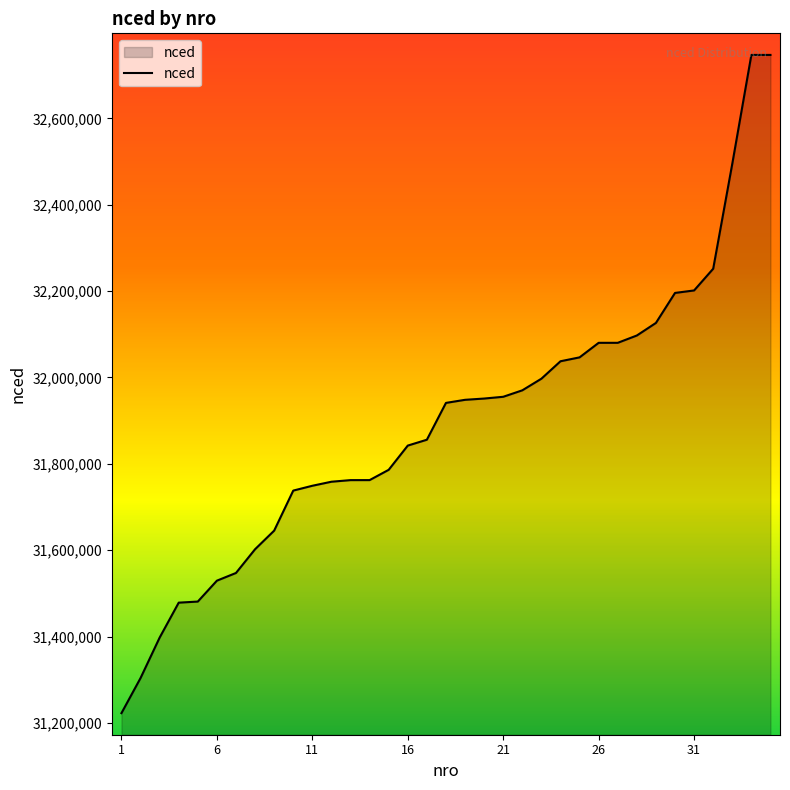

What is the smallest value displayed?

31222735